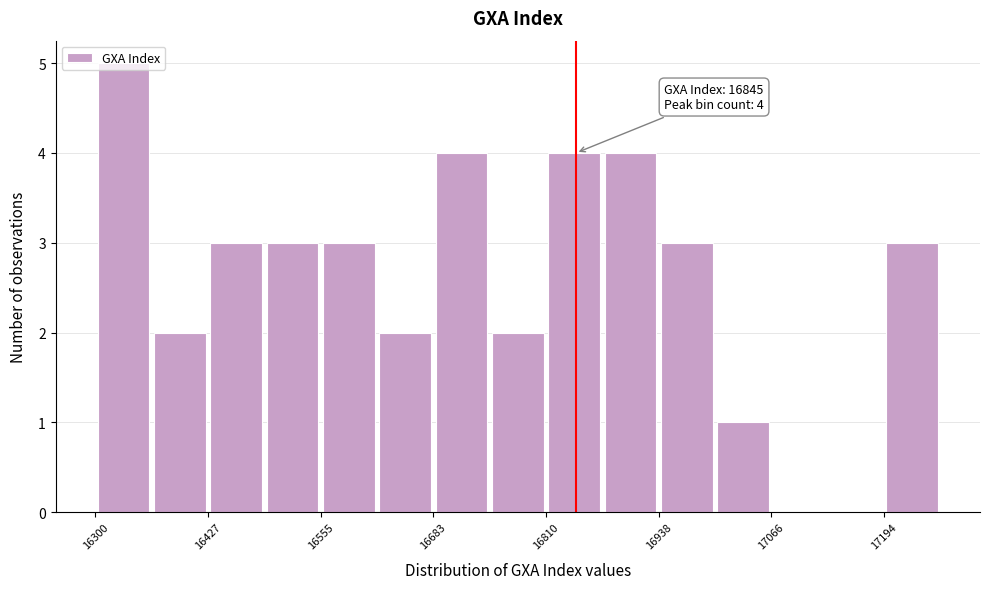

Around what value on the x-axis is the tallest bar? Give the approximate position of its centre, as read against the axis.

16340